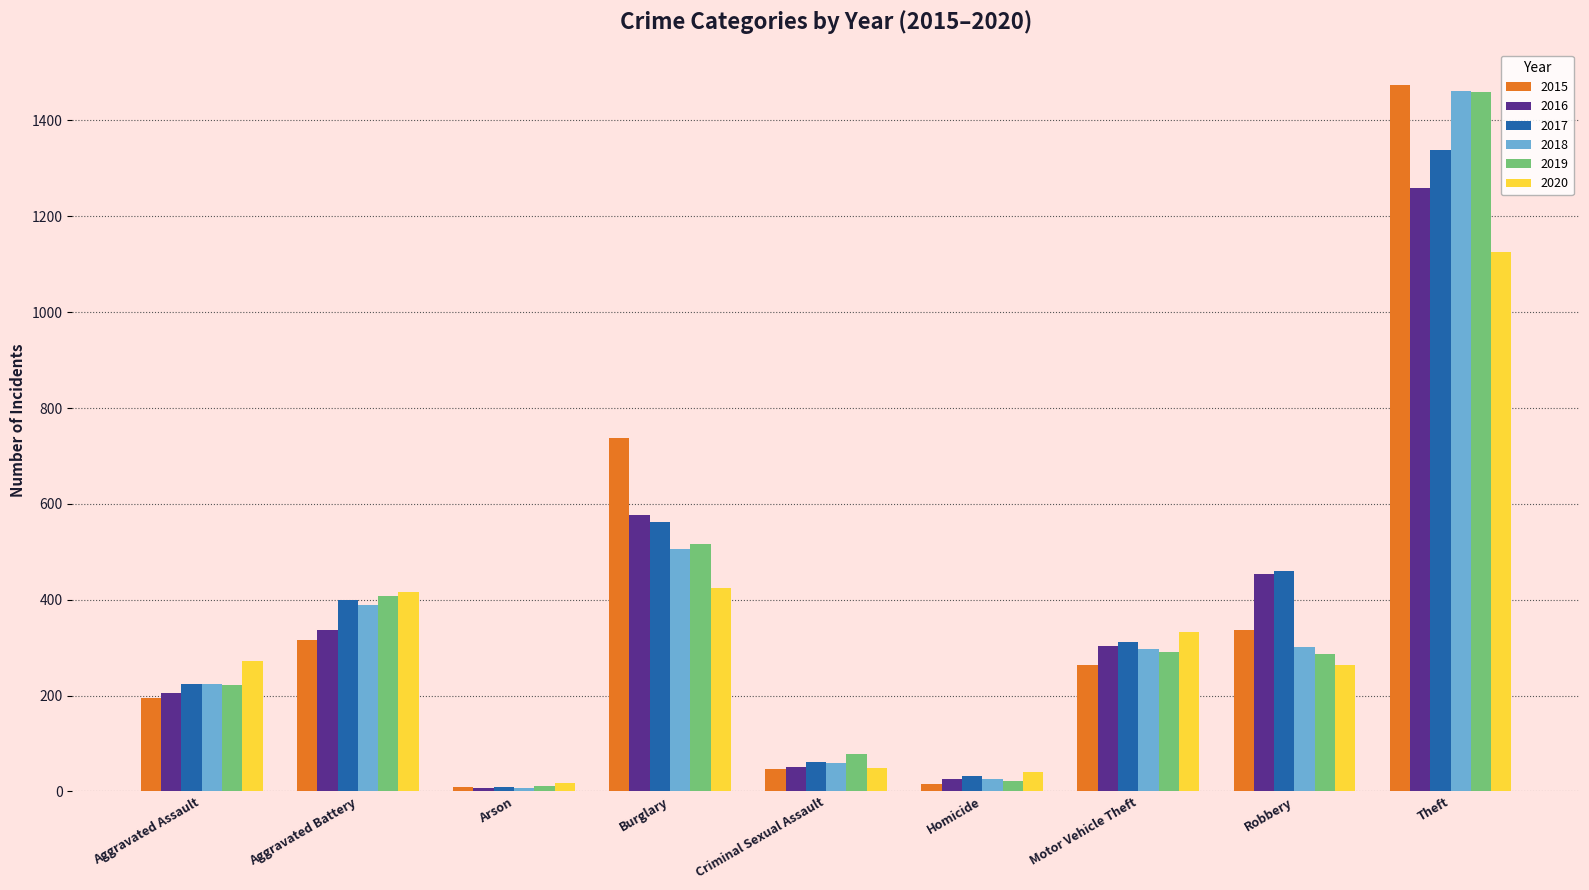

Is the value of 2020 at Aggravated Assault greater than the value of 2016 at Arson?

Yes